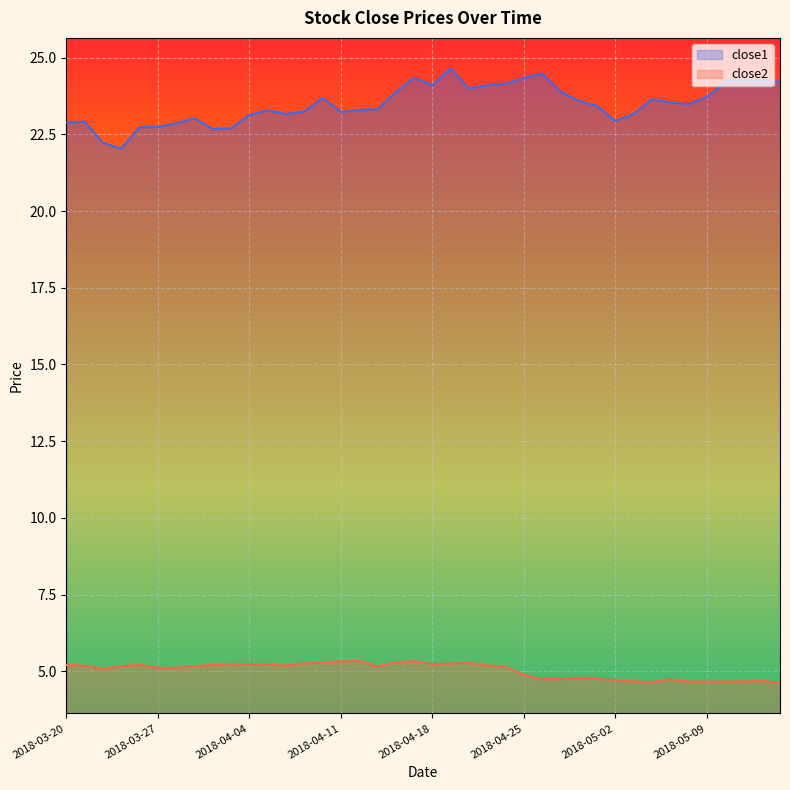

At which category does the chart reach its peak across all series?

2018-04-19